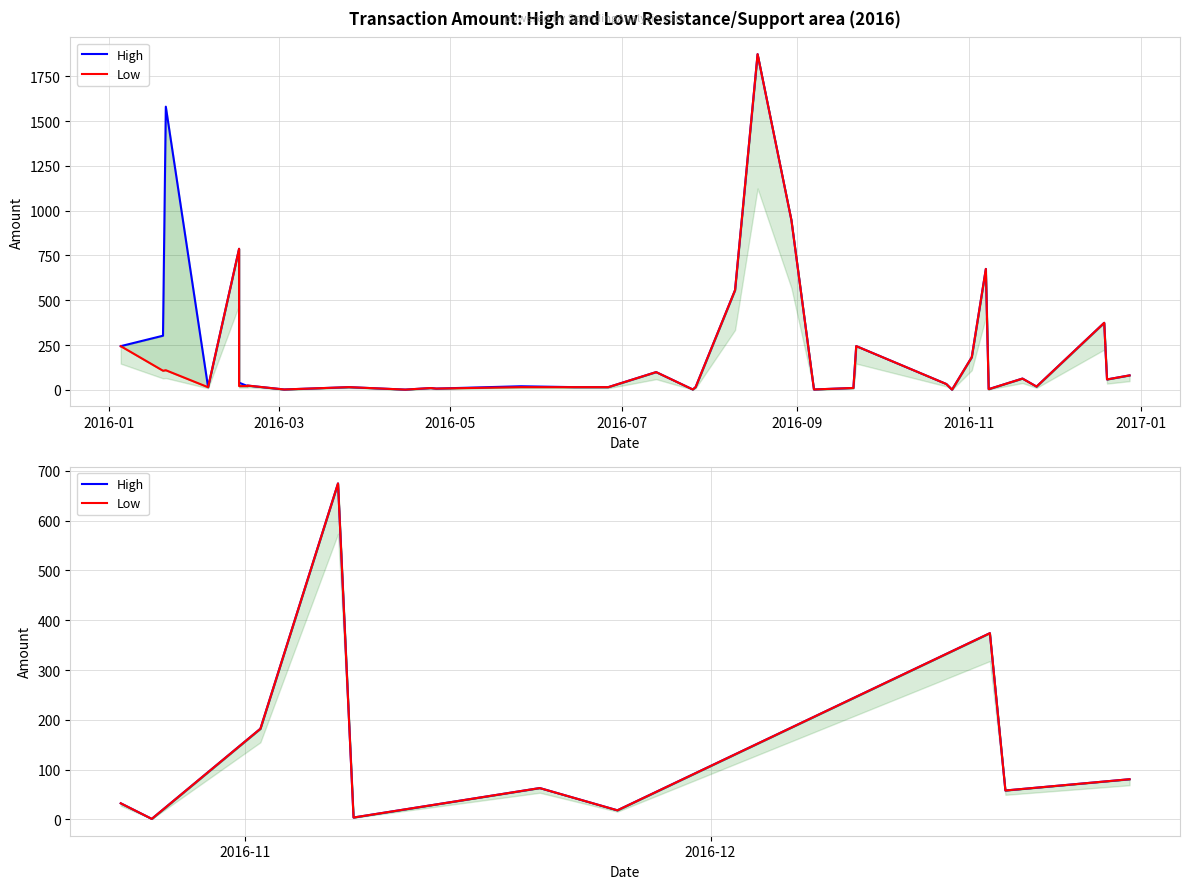

Does the chart have visible grid lines?

Yes